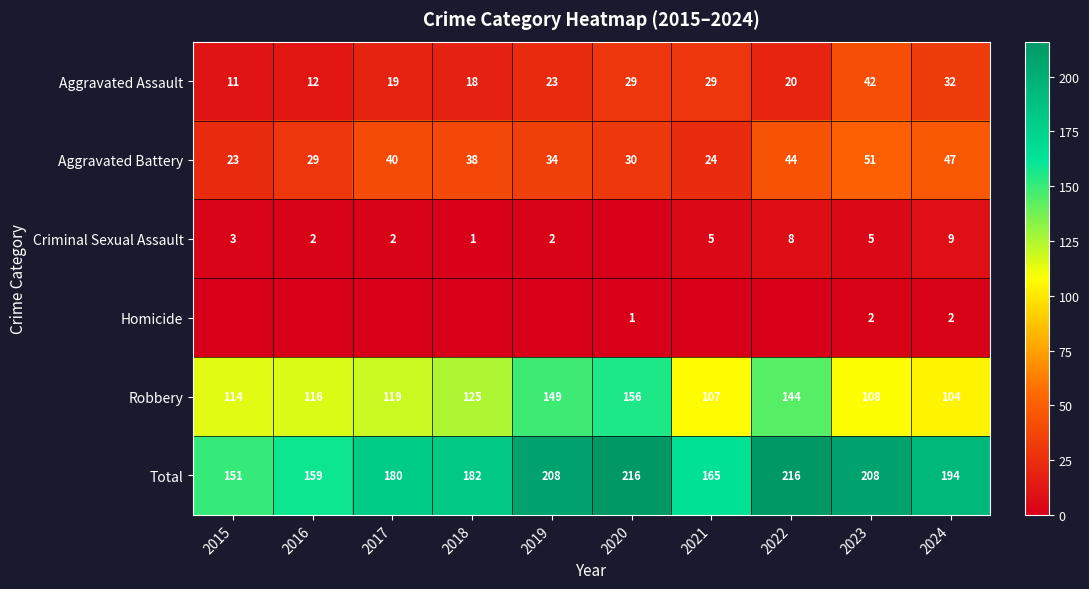

How many distinct data groups are displayed?

6